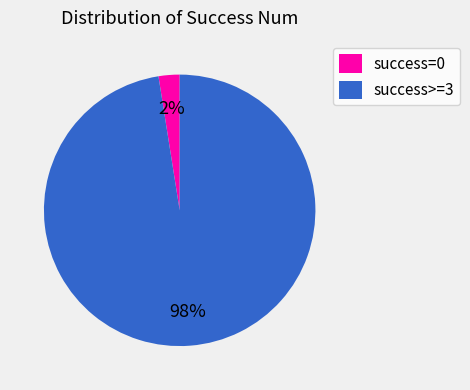

What is the largest slice in the pie chart?

success>=3